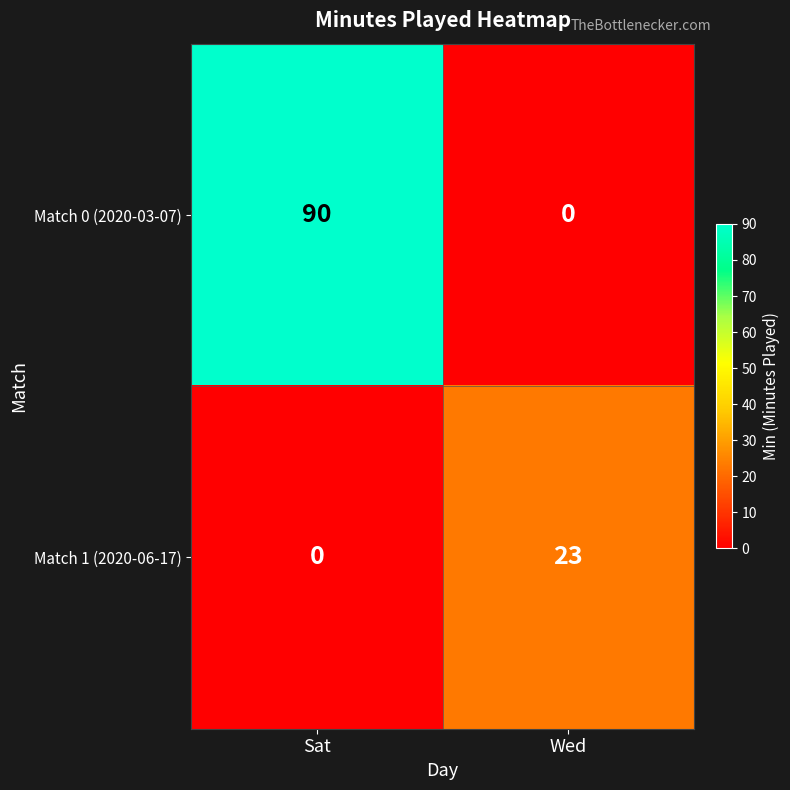

True or false: Match 0 (2020-03-07) has a value of 0 at Wed.

True